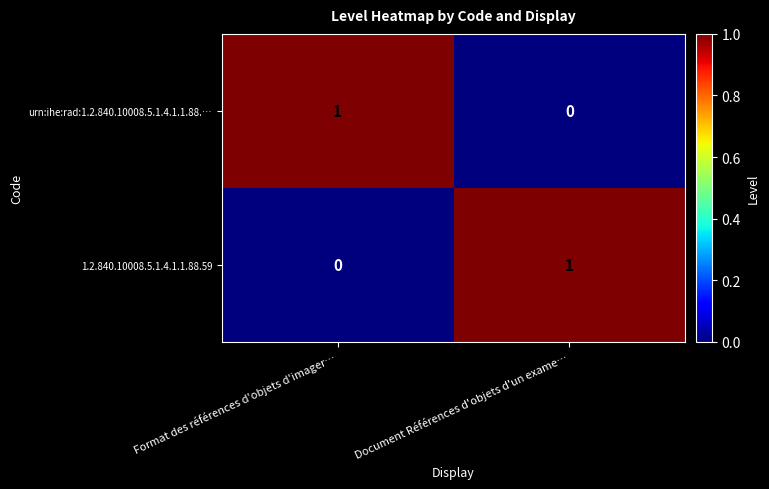

Is it true that urn:ihe:rad:1.2.840.10008.5.1.4.1.1.88.… equals 0 at Format des références d'objets d'imager…?

False